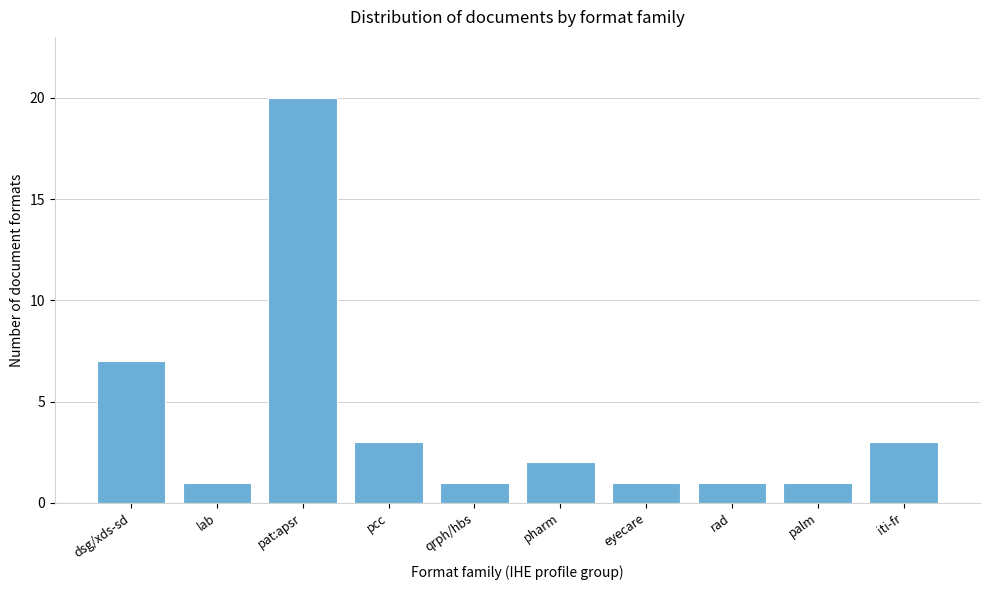

Reading left to right, what are all the values shown in this chart?

7	1	20	3	1	2	1	1	1	3